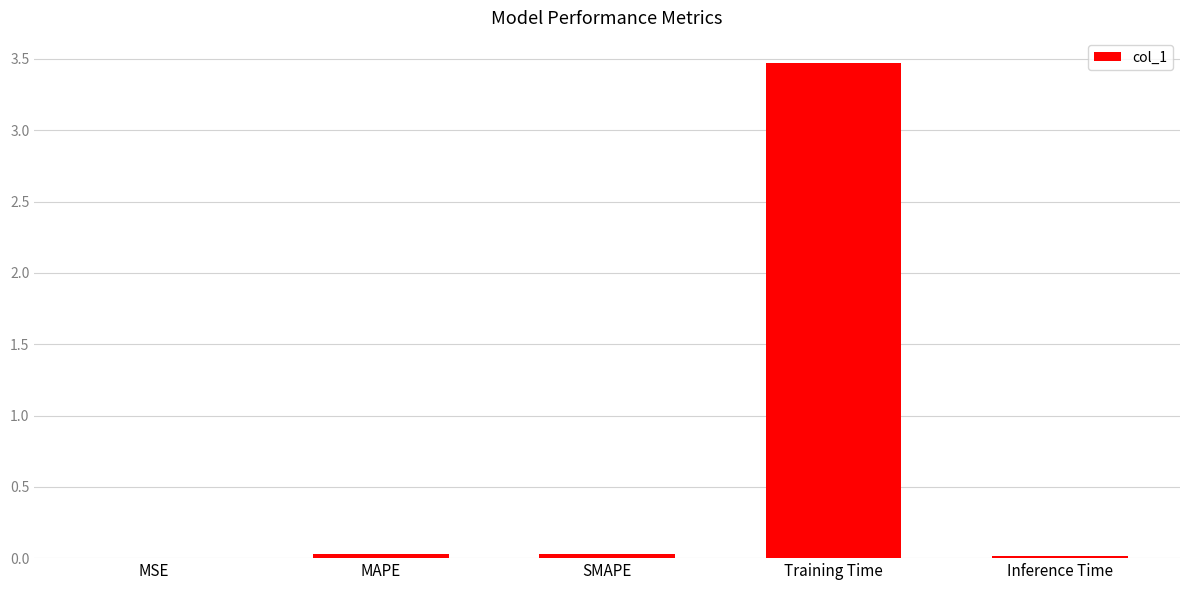

Between Training Time and MSE, which is larger?

Training Time